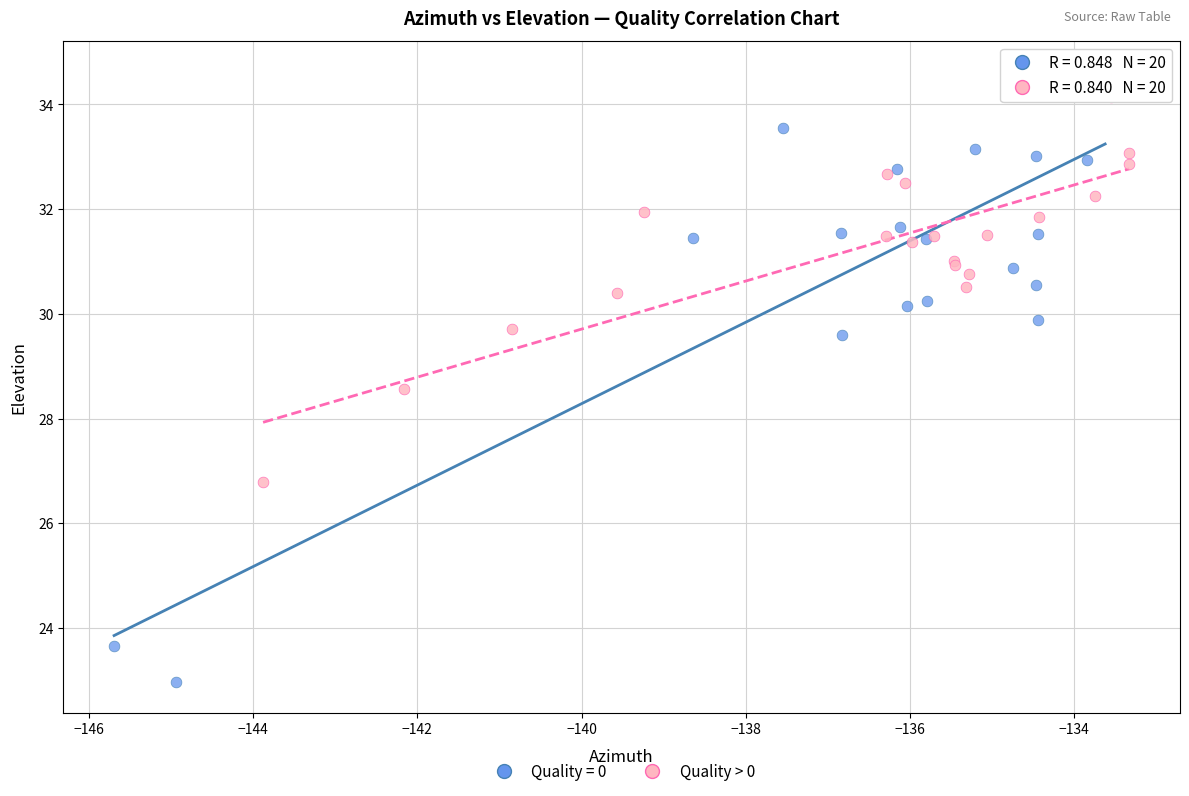

Which series reaches the minimum Y coordinate?

Quality = 0